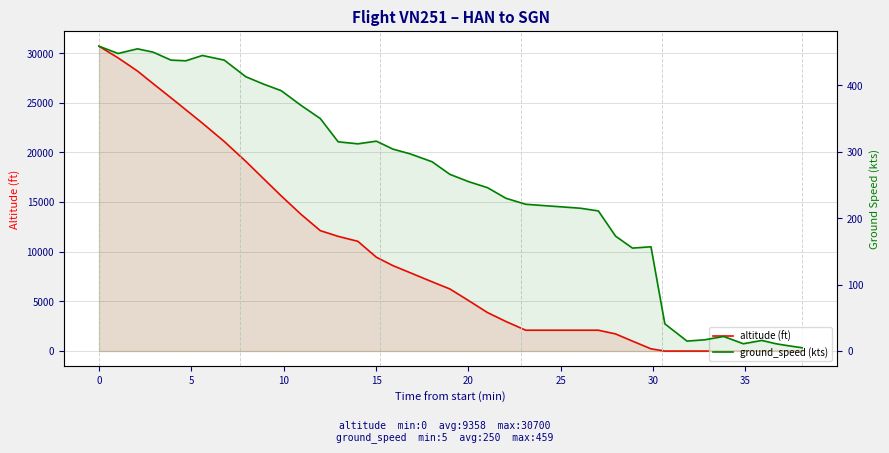

Is the value of altitude (ft) at 14 greater than the value of ground_speed (kts) at 11?

Yes